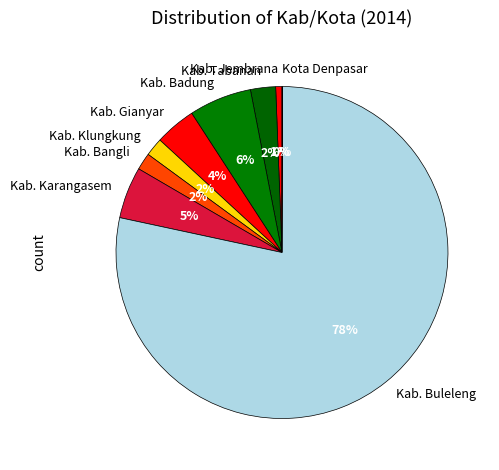

To the nearest percent, what is the combined percentage of Kab. Buleleng and Kab. Karangasem?

83%